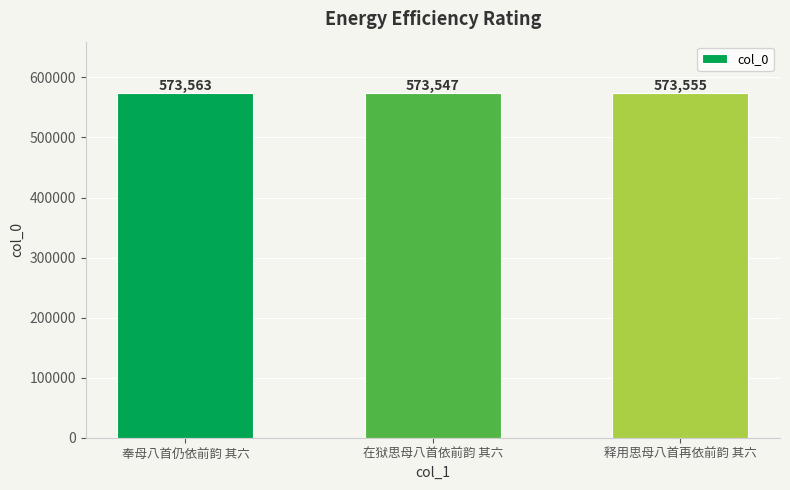

What is the greatest value displayed?

573563